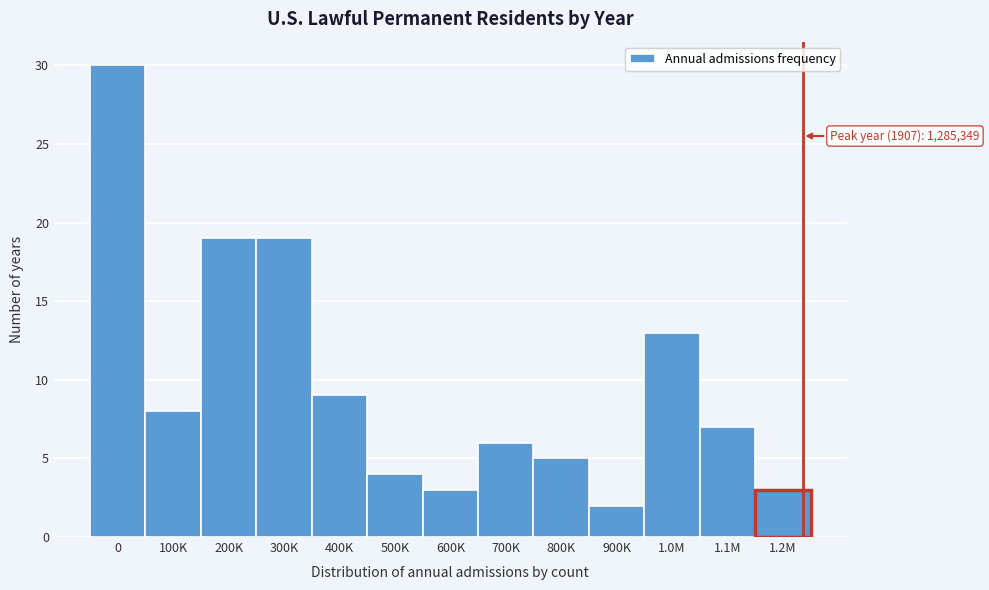

Reading right to left, transcribe all the data shown in this chart.

3	7	13	2	5	6	3	4	9	19	19	8	30